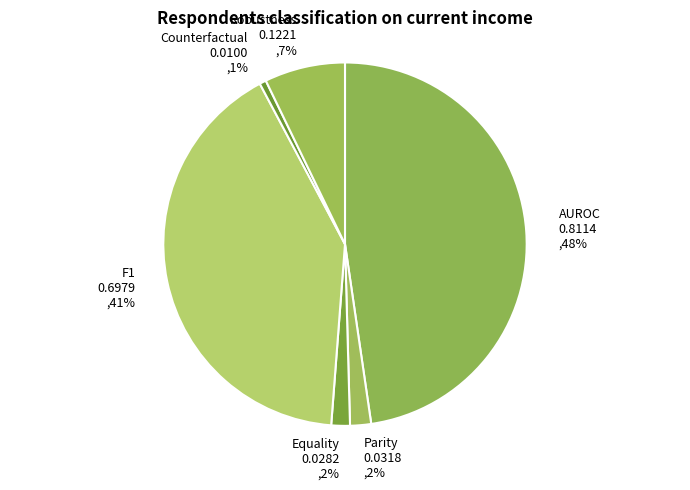

Is it true that Parity is 2% of the pie?

True